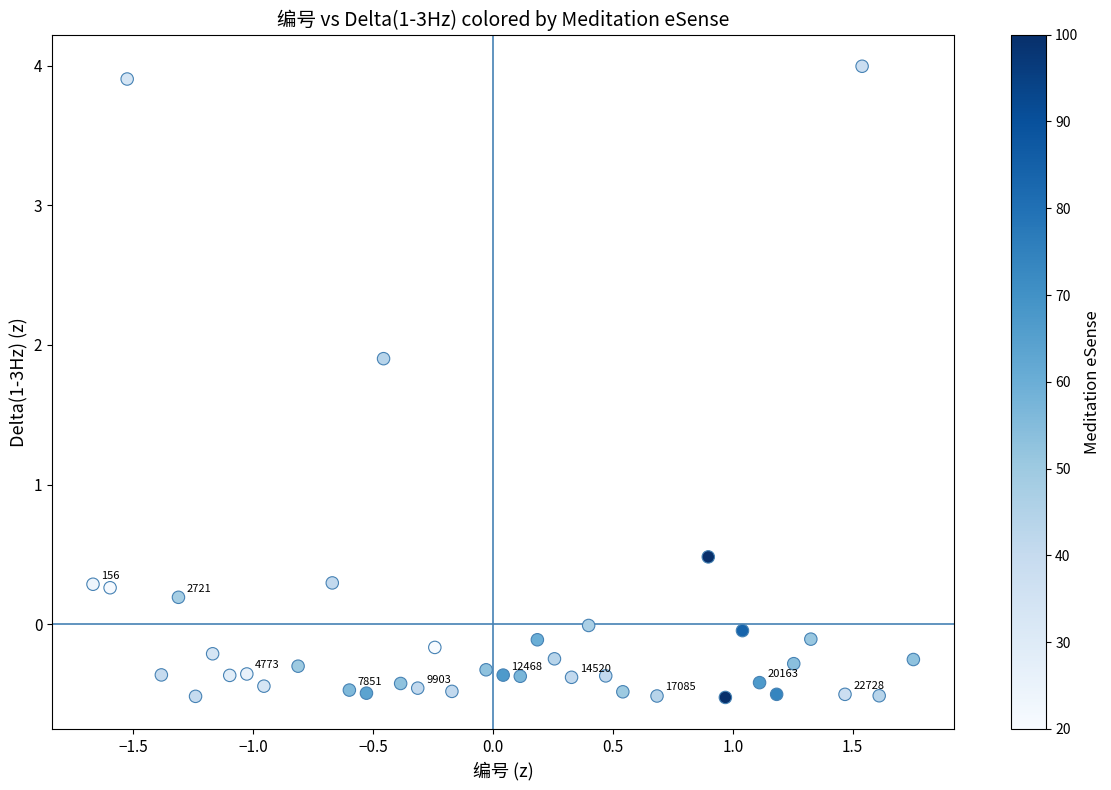

What Y value in the scatter plot is closest to 1?

0.5